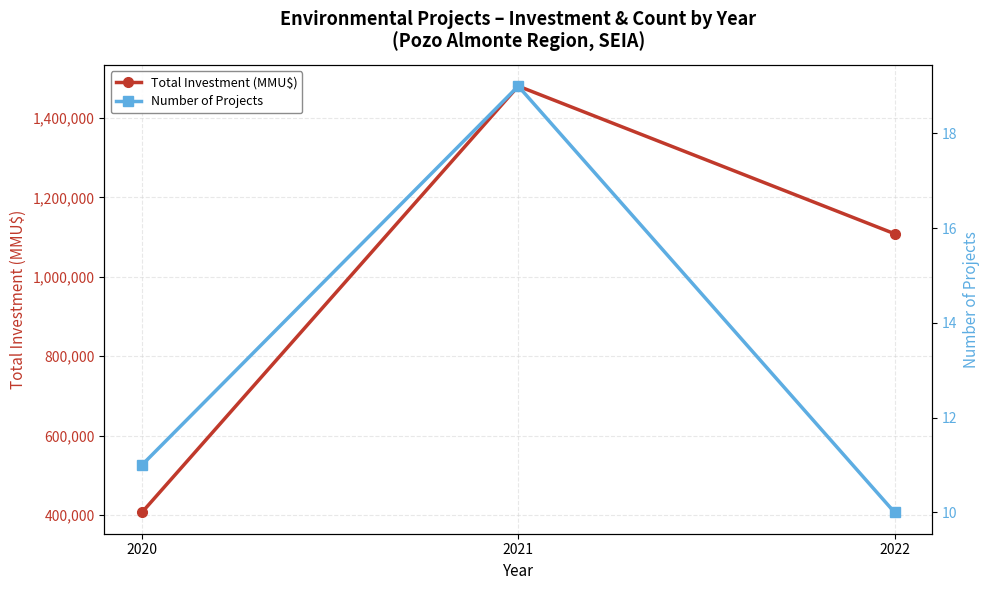

True or false: Number of Projects has a value of 26.2 at 2021.

False